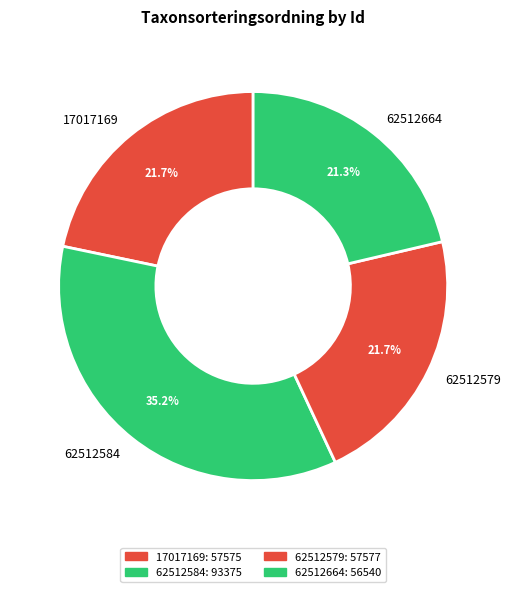

To the nearest percent, what is the combined percentage of 62512584 and 62512579?

57%